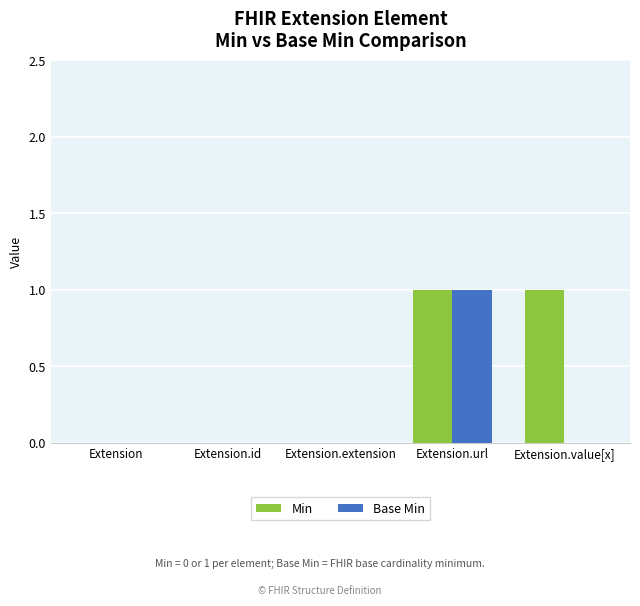

At which category is the sum across all series the highest?

Extension.url